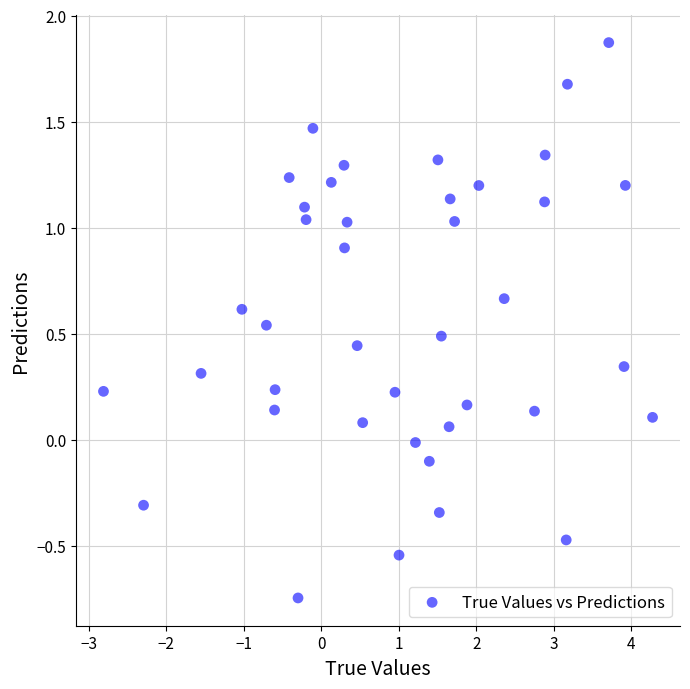

What is the range of X values (max minus min)?

7.1